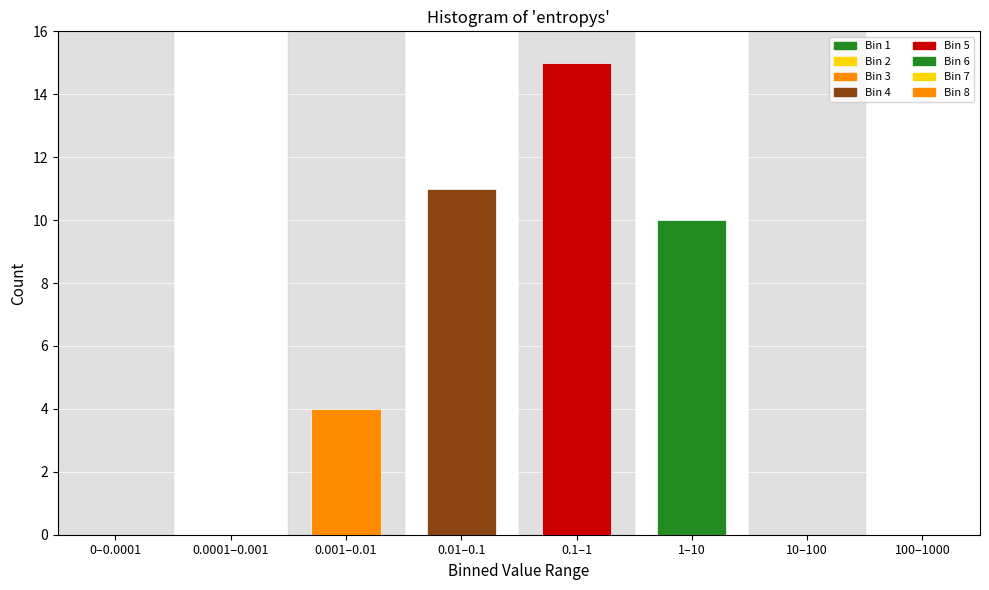

Reading left to right, what are all the values shown in this chart?

0–0.0001=0	0.0001–0.001=0	0.001–0.01=4	0.01–0.1=11	0.1–1=15	1–10=10	10–100=0	100–1000=0